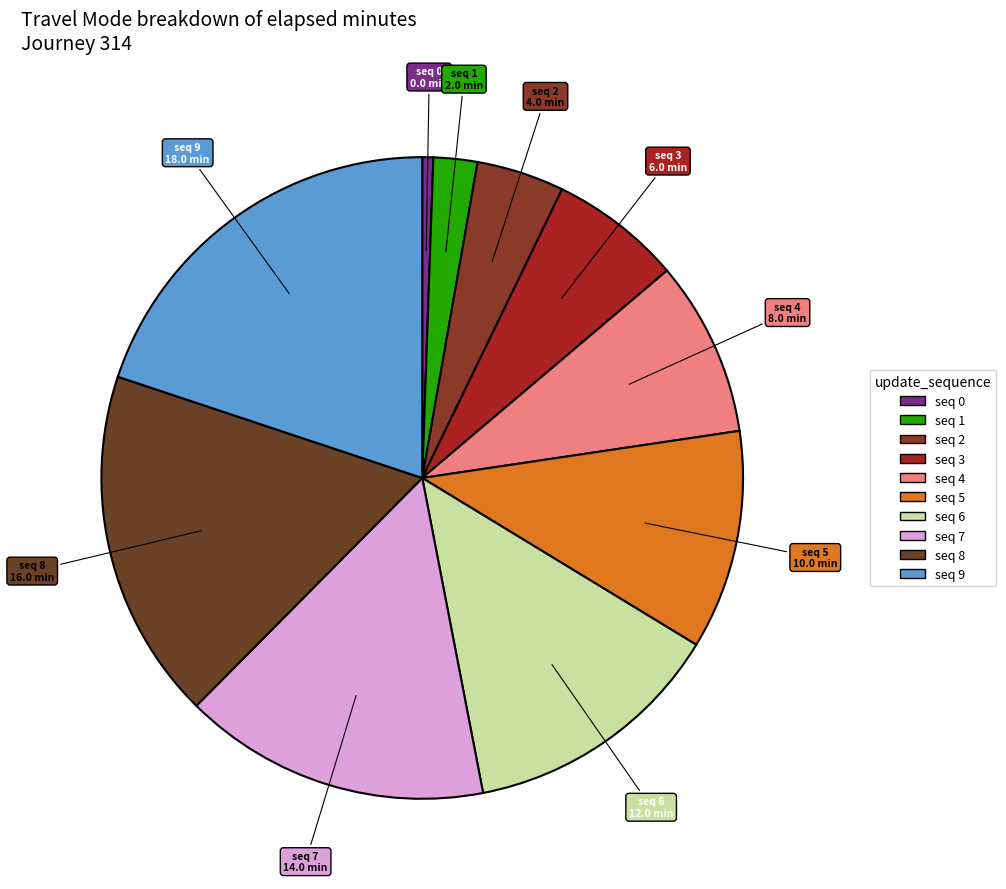

Combined, do seq 0 and seq 2 account for over 50%?

No